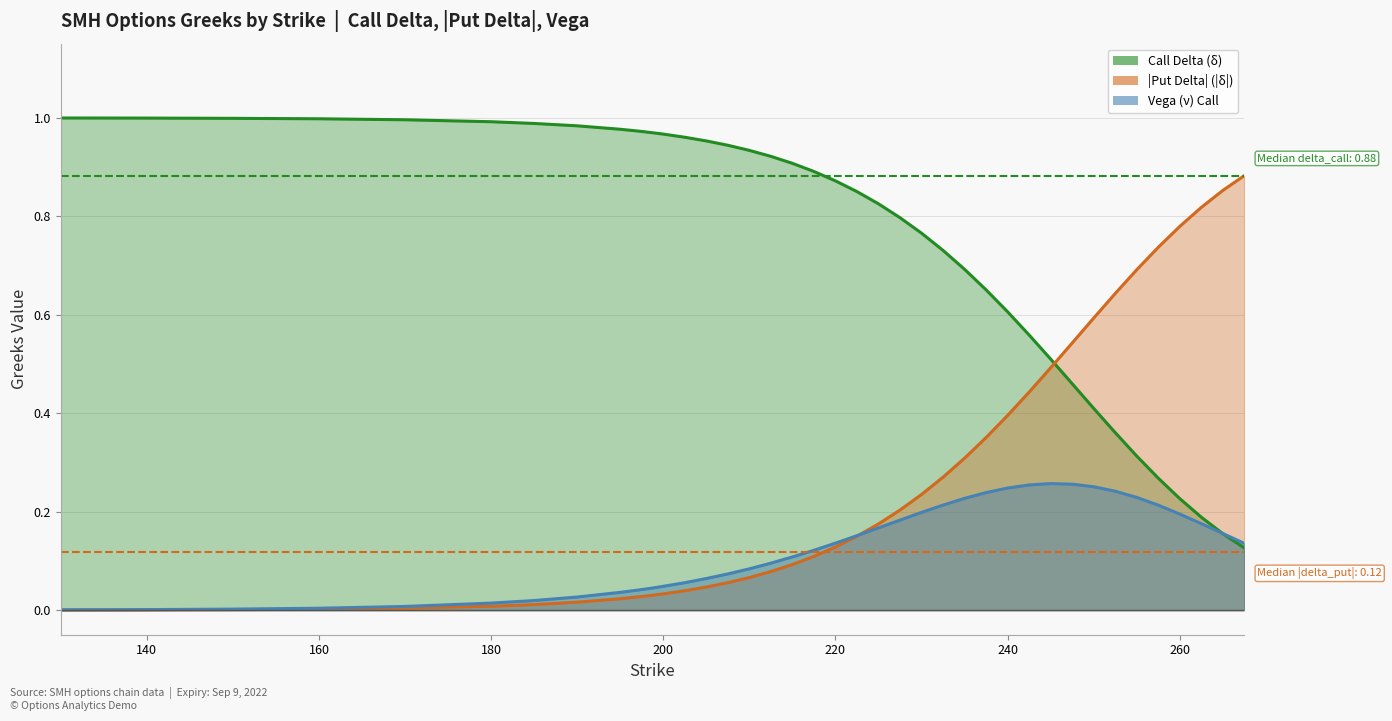

Which series ends up on top after the final intersection of delta_call and delta_put?

delta_put